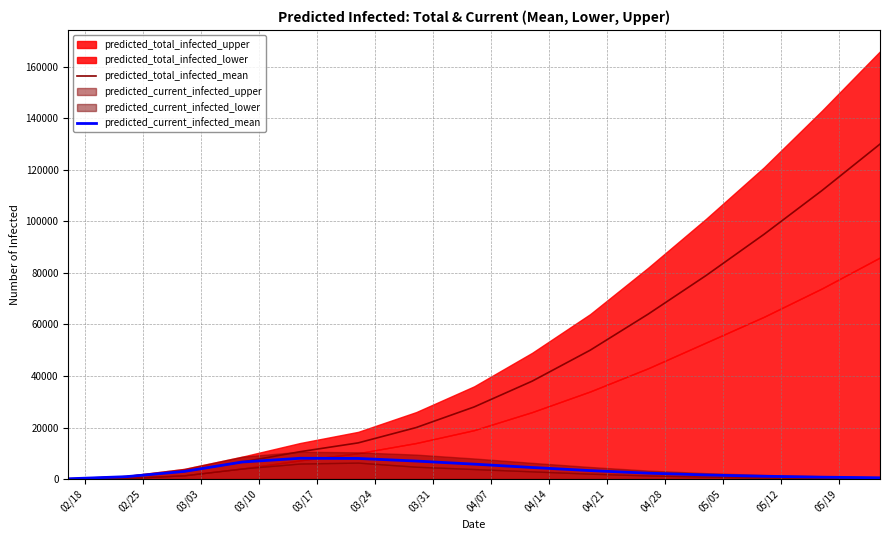

How many lines are shown in the chart?

2